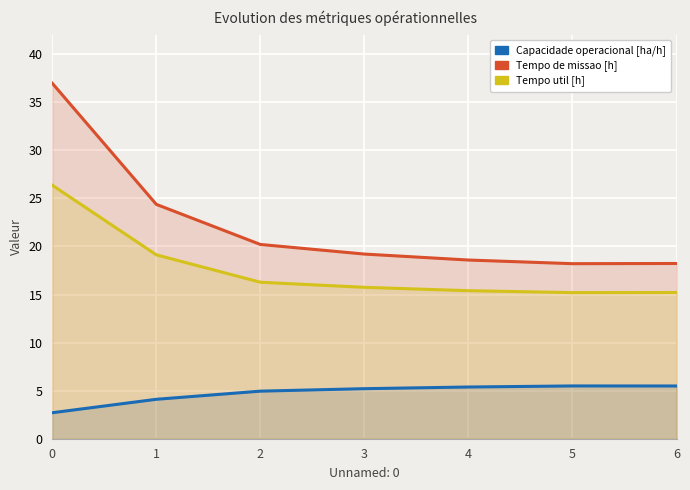

What is the minimum value shown in the chart?

2.7